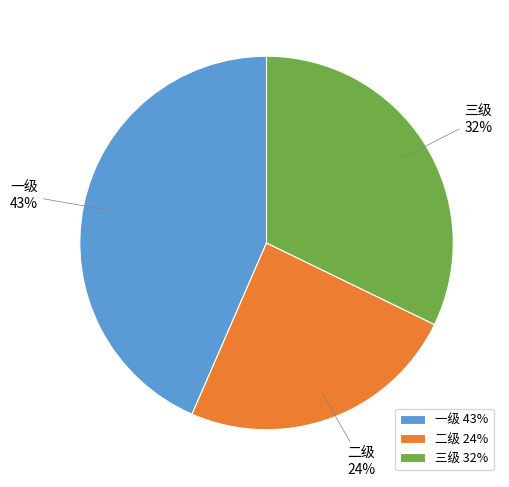

How many slices are in this pie chart?

3